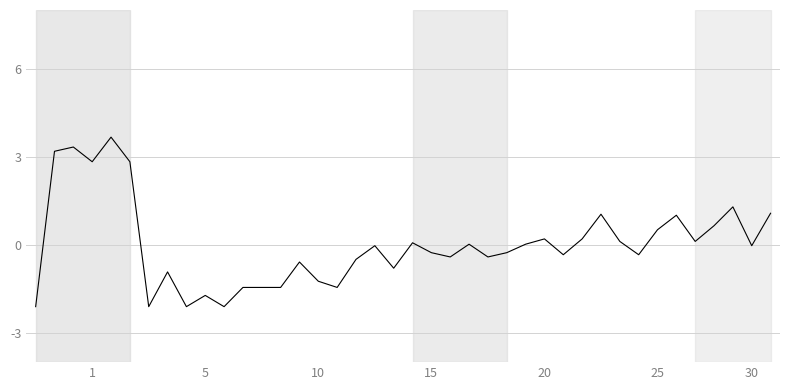

What is the smallest value displayed?

-2.1